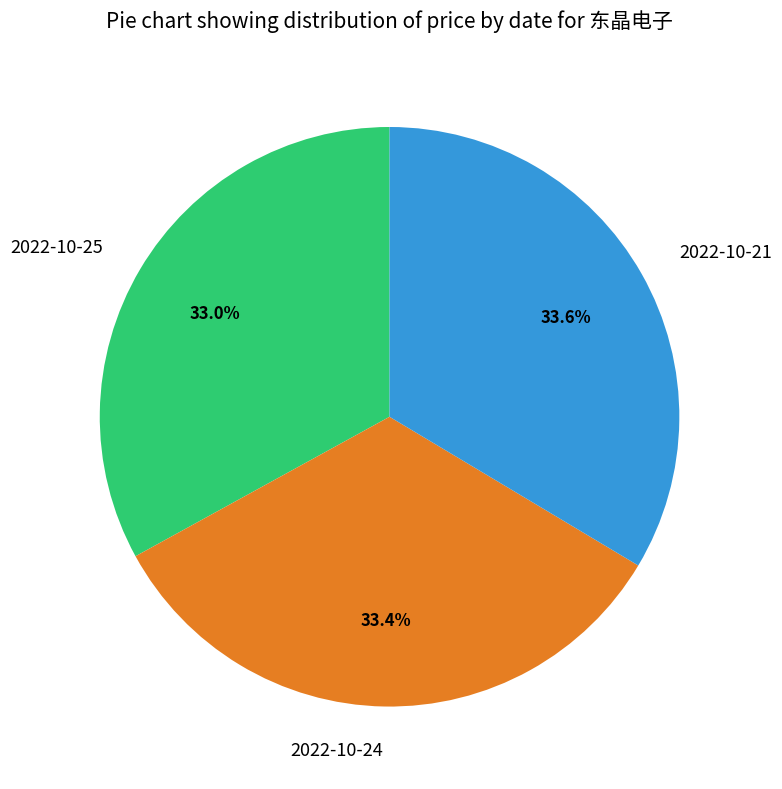

What percentage do 2022-10-25 and 2022-10-21 together represent?

66.6%